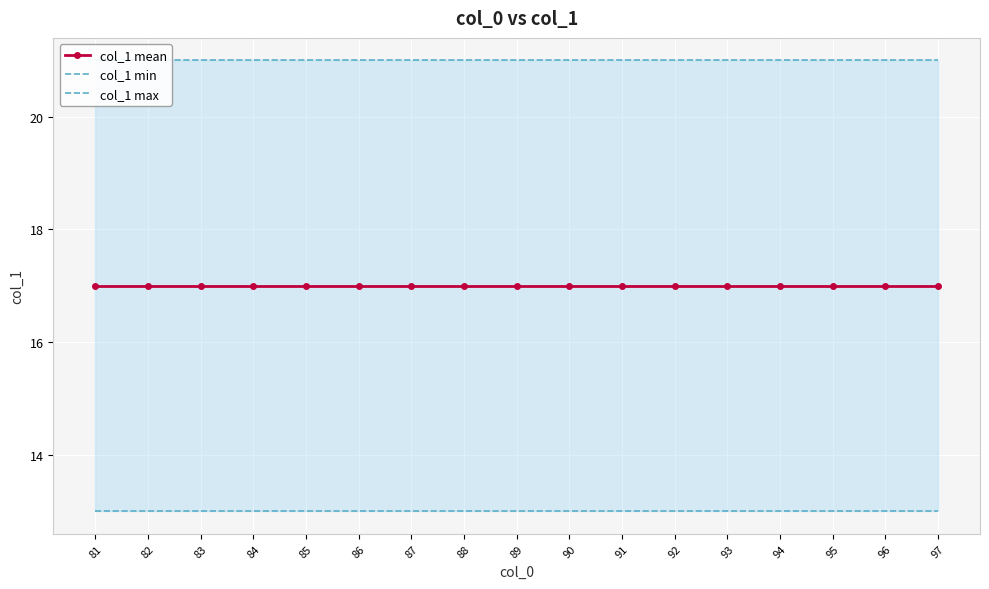

True or false: col_1 max and col_1 min intersect in this chart.

False